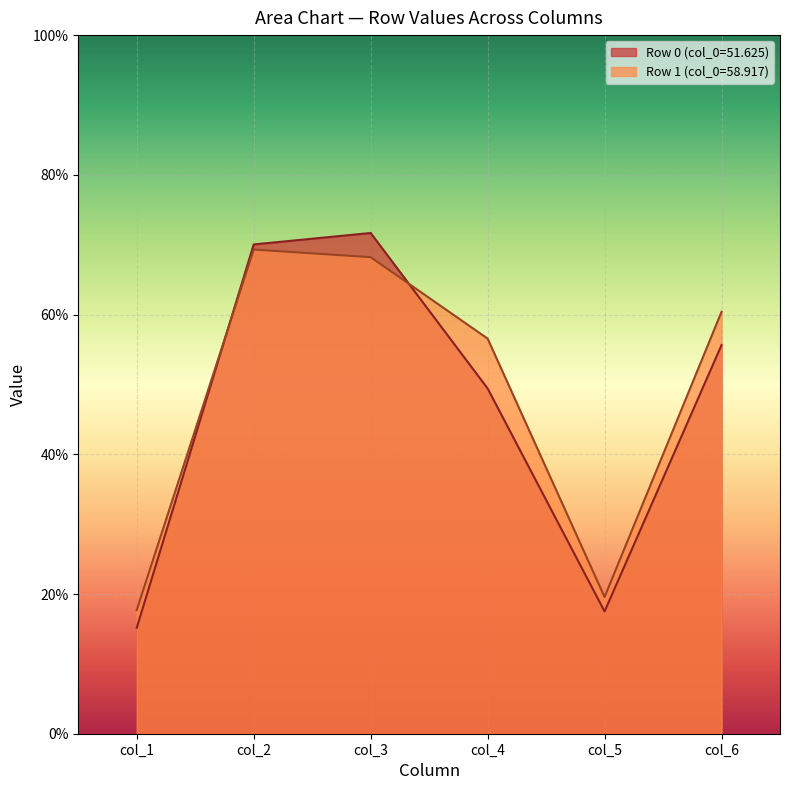

How many distinct data groups are displayed?

2